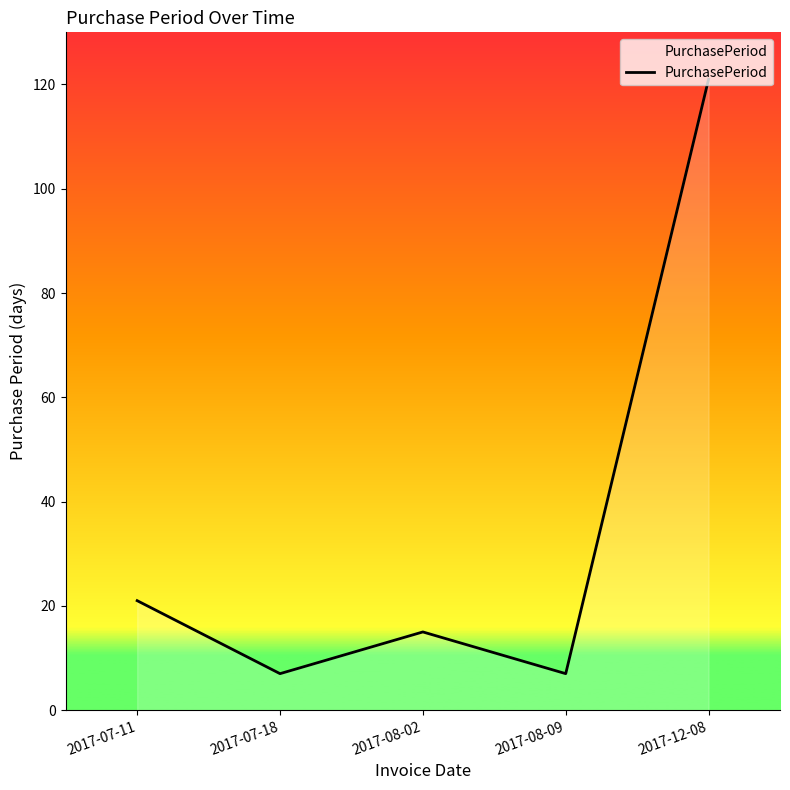

Read the value at 2017-12-08, to the nearest 50.

100